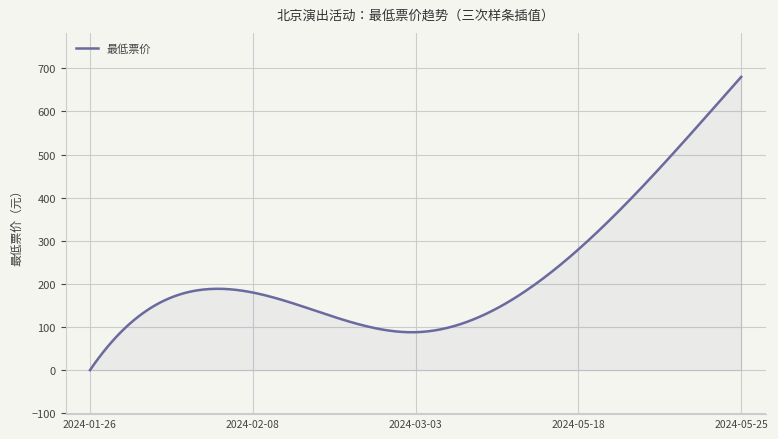

What is the maximum value shown in the chart?

680.0